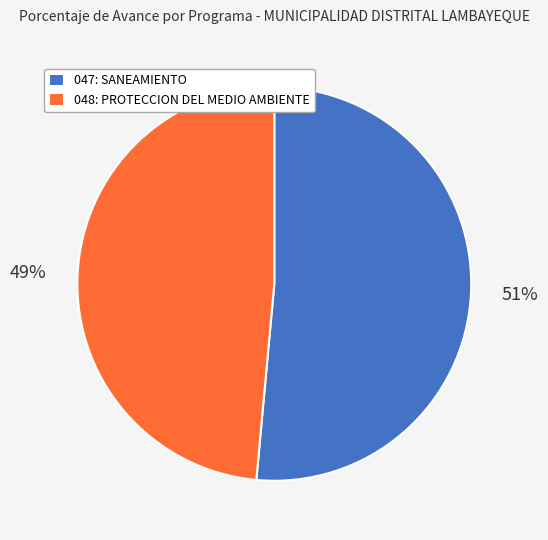

What is the majority slice?

047: SANEAMIENTO